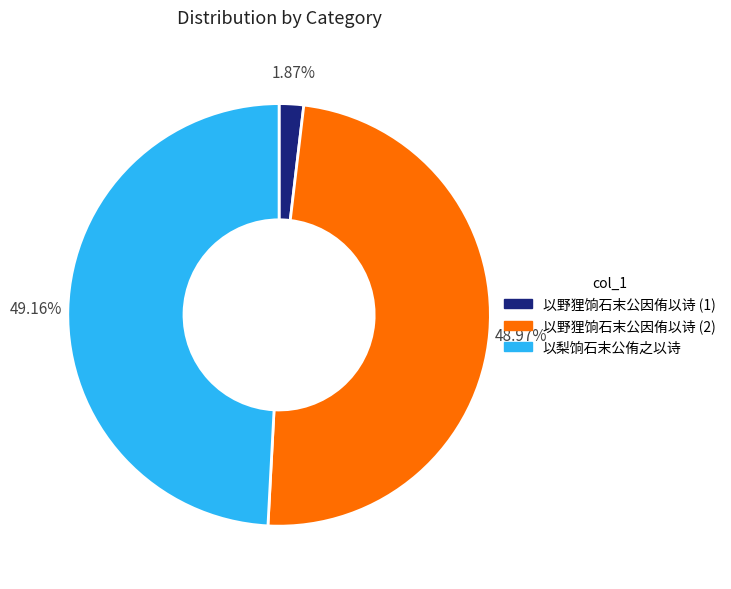

What is the ratio of the value at 以野狸饷石末公因侑以诗 (2) to the value at 以梨饷石末公侑之以诗?

1.0